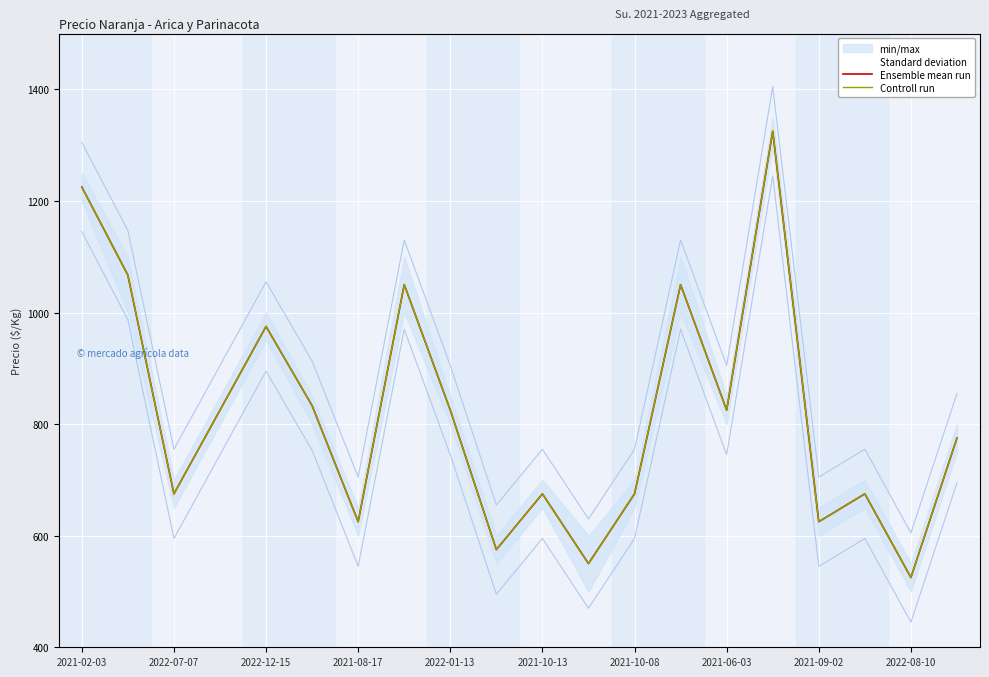

How many categories are shown in the chart?

20